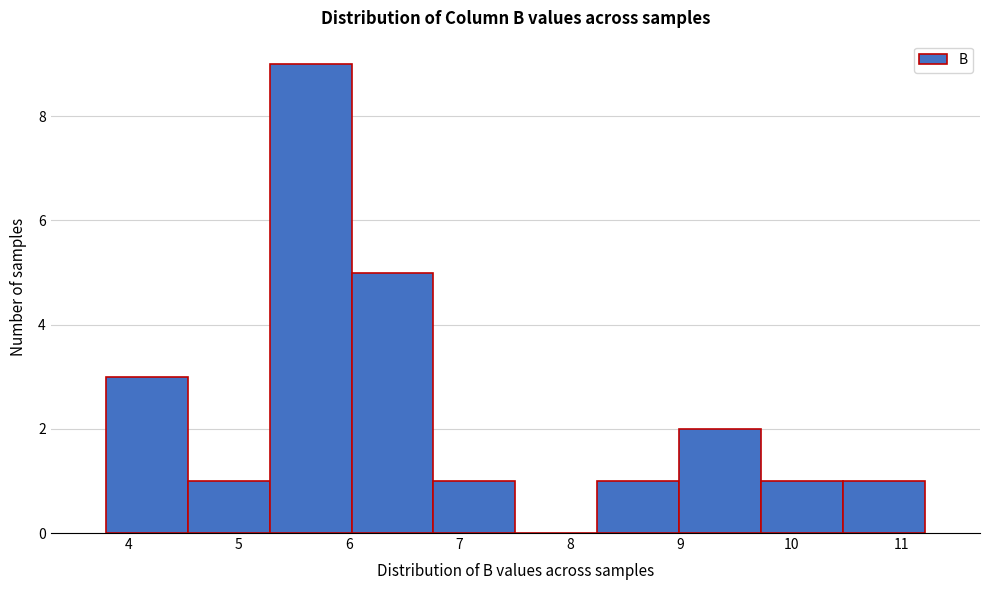

Reading left to right, list every bar in this chart as the range it spans on the x-axis followed by its height. Neither the bar edges nor the heights are printed on the chart, so give them approximately, as read against the axes.

3.8 to 4.5: 3
4.5 to 5.3: 1
5.3 to 6.0: 9
6.0 to 6.8: 5
6.8 to 7.5: 1
7.5 to 8.2: 0
8.2 to 9.0: 1
9.0 to 9.7: 2
9.7 to 10.5: 1
10.5 to 11.2: 1